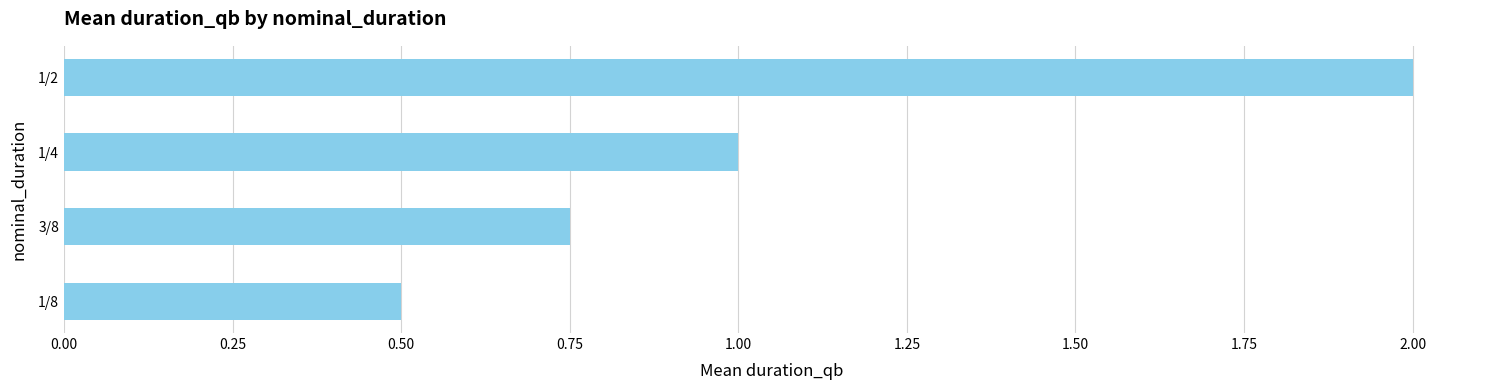

Approximately how many times larger is the value at 1/4 compared to 1/2?

0.5